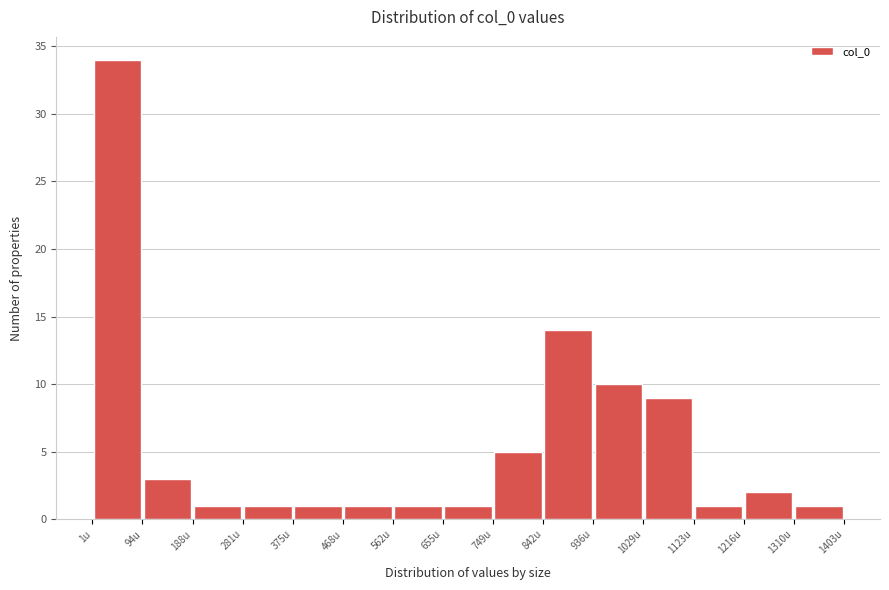

Reading left to right, list every bar in this chart as the range it spans on the x-axis followed by its height. Neither the bar edges nor the heights are printed on the chart, so give them approximately, as read against the axes.

0 to 90: 34
90 to 190: 3
190 to 280: 1
280 to 370: 1
370 to 470: 1
470 to 560: 1
560 to 660: 1
660 to 750: 1
750 to 840: 5
840 to 940: 14
940 to 1030: 10
1030 to 1120: 9
1120 to 1220: 1
1220 to 1310: 2
1310 to 1400: 1